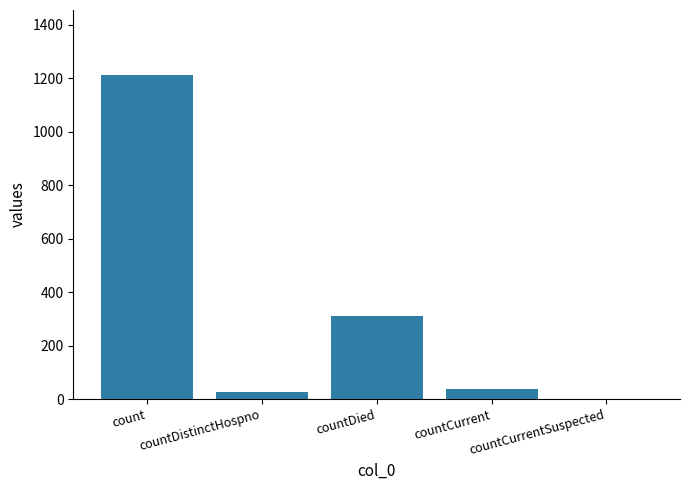

What is the change in value from count to countCurrentSuspected?

-1213